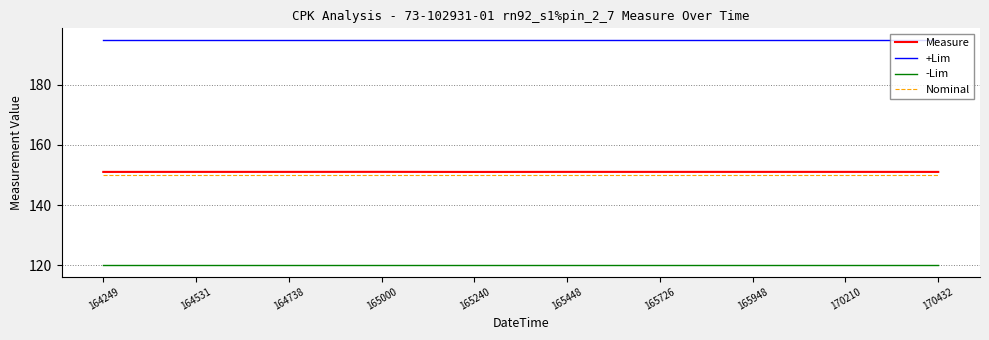

Does the chart have visible grid lines?

Yes